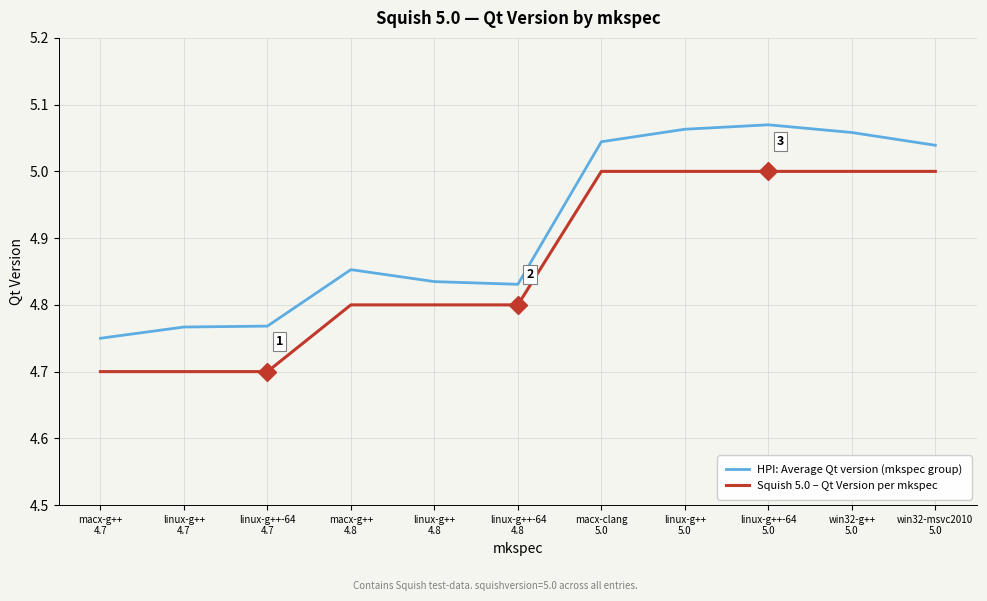

What is the total value across all series at macx-clang
5.0?

10.0